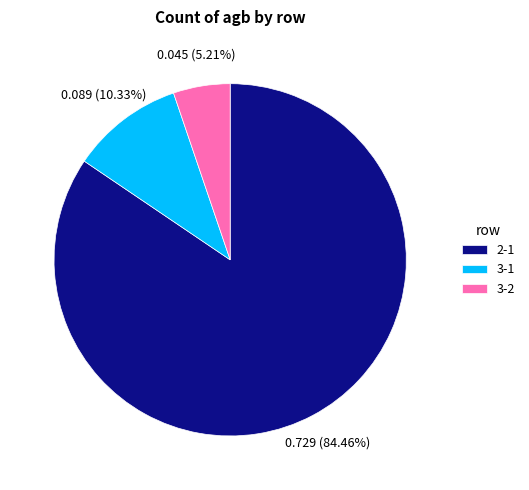

How many slices are in this pie chart?

3